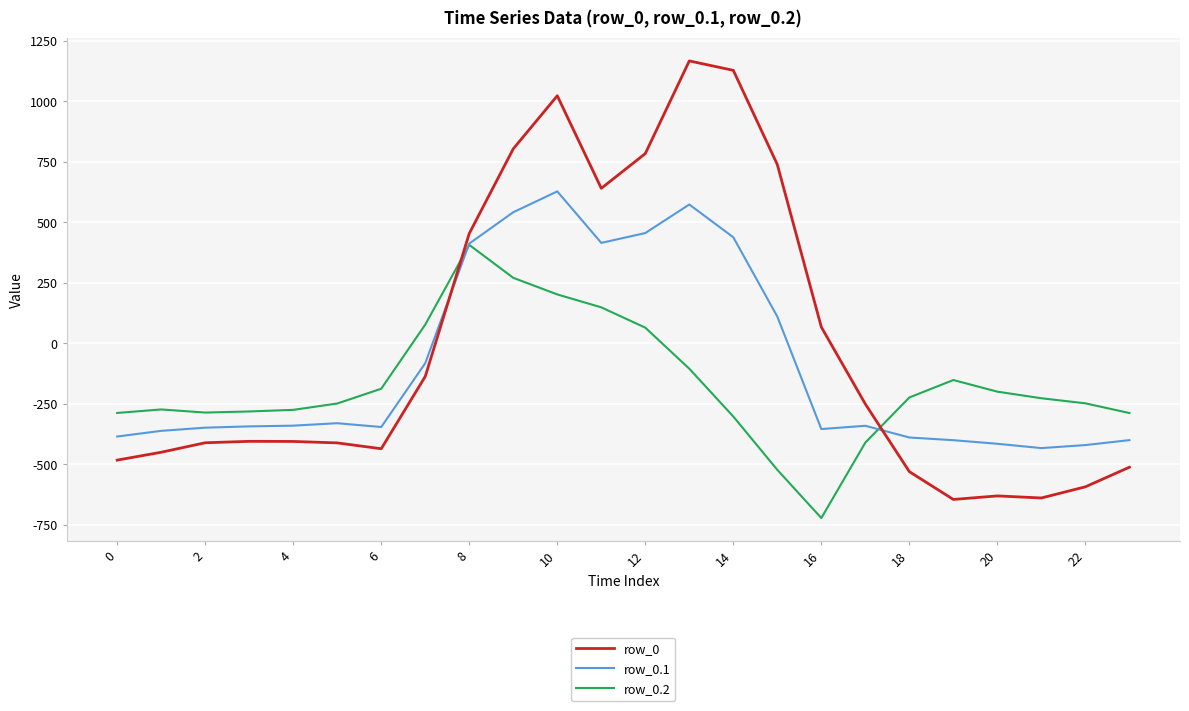

Which series has the largest total across all categories?

row_0